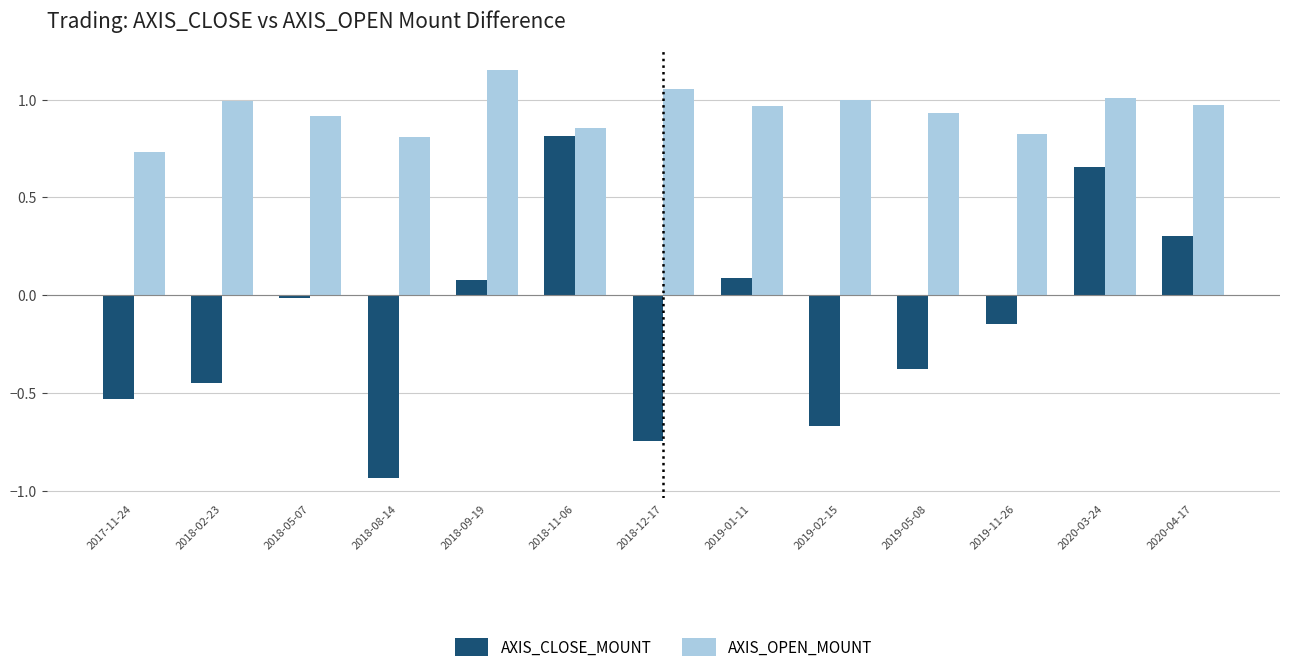

The AXIS_CLOSE_MOUNT series shows -1.4 at 2018-08-14. True or false?

False